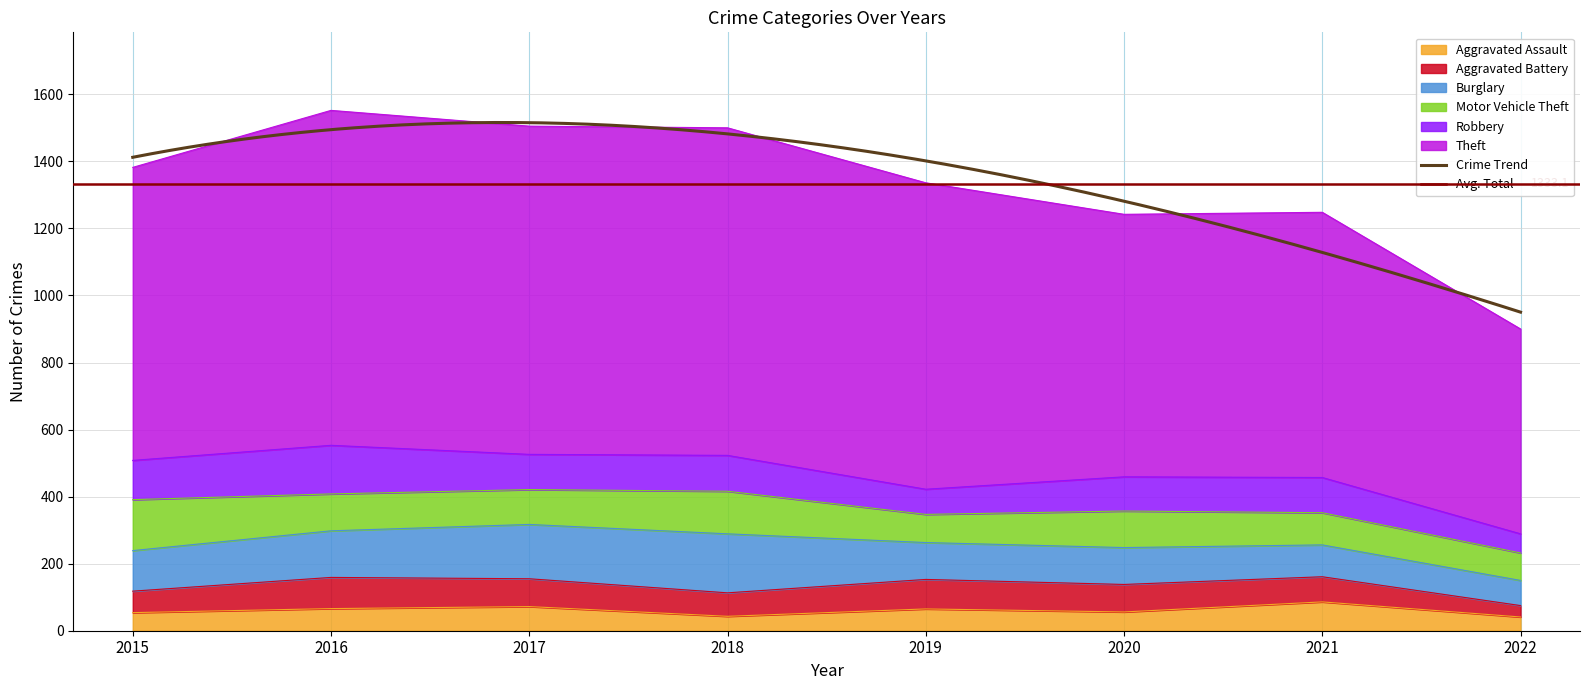

What is the value of the Robbery point at the 7th from the left?

105